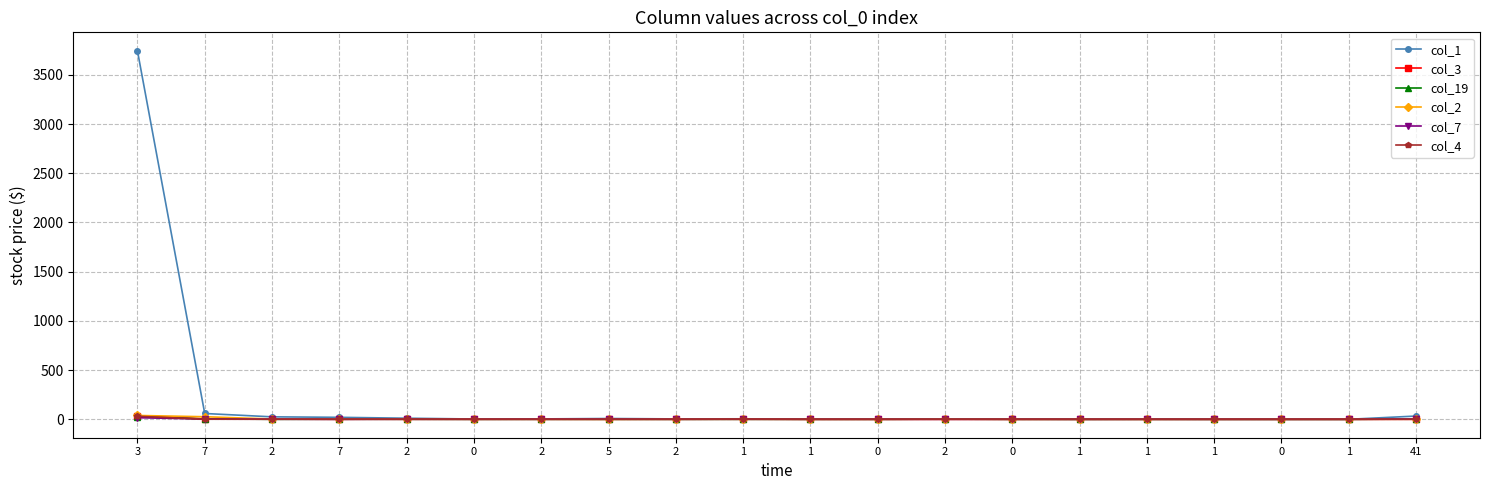

How many lines are shown in the chart?

6